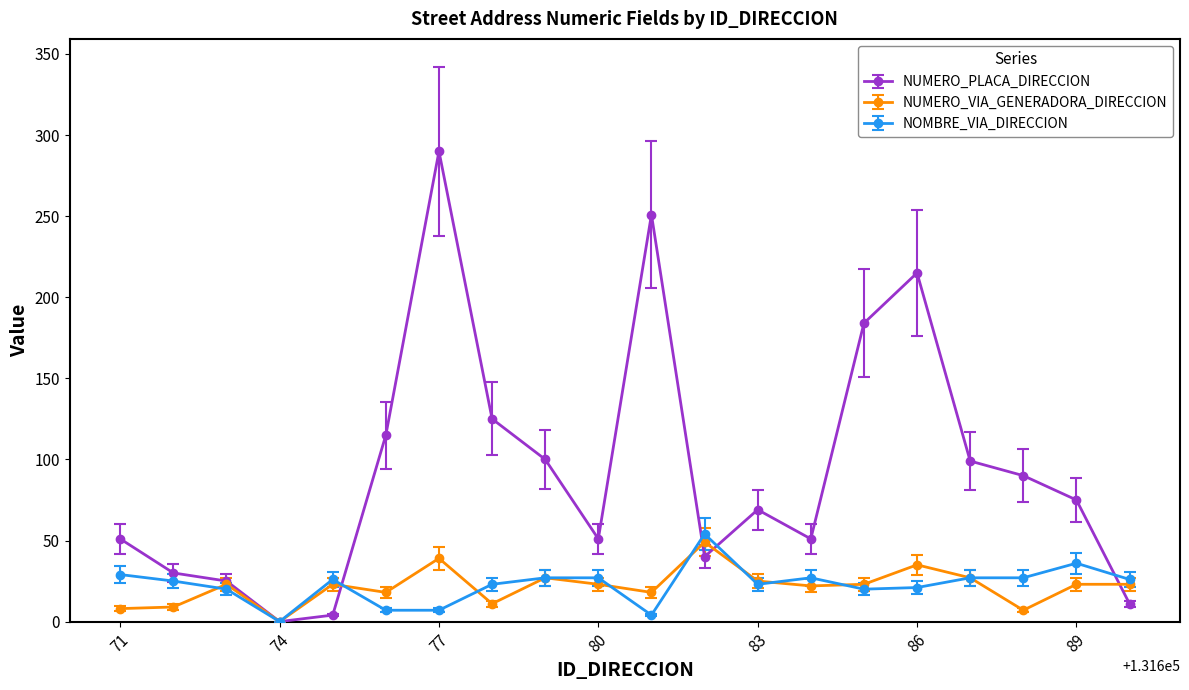

What is the greatest value displayed?

290